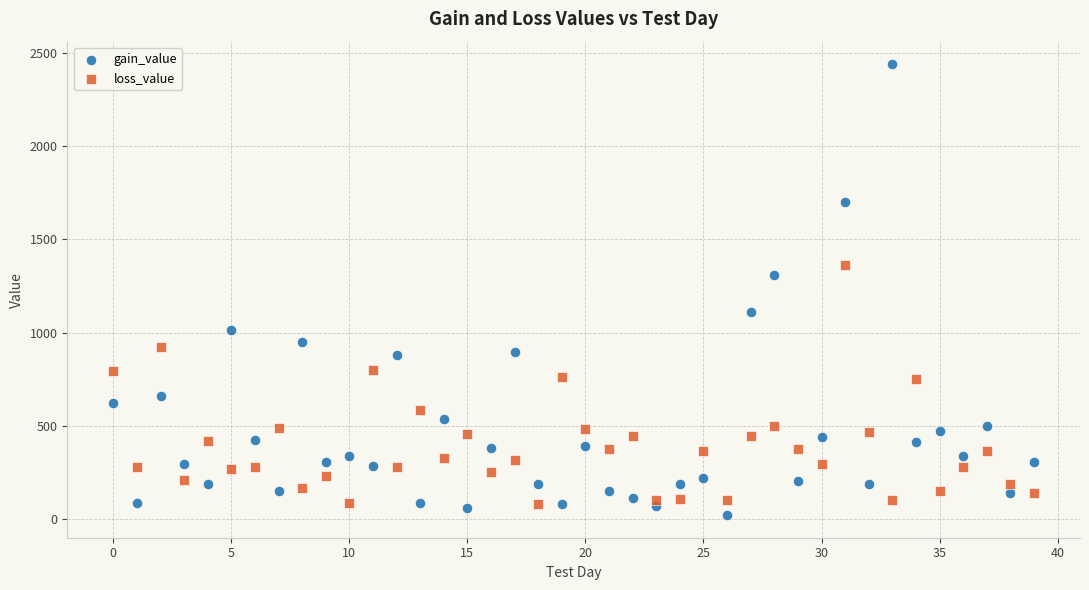

Which series contains the lowest Y value?

gain_value